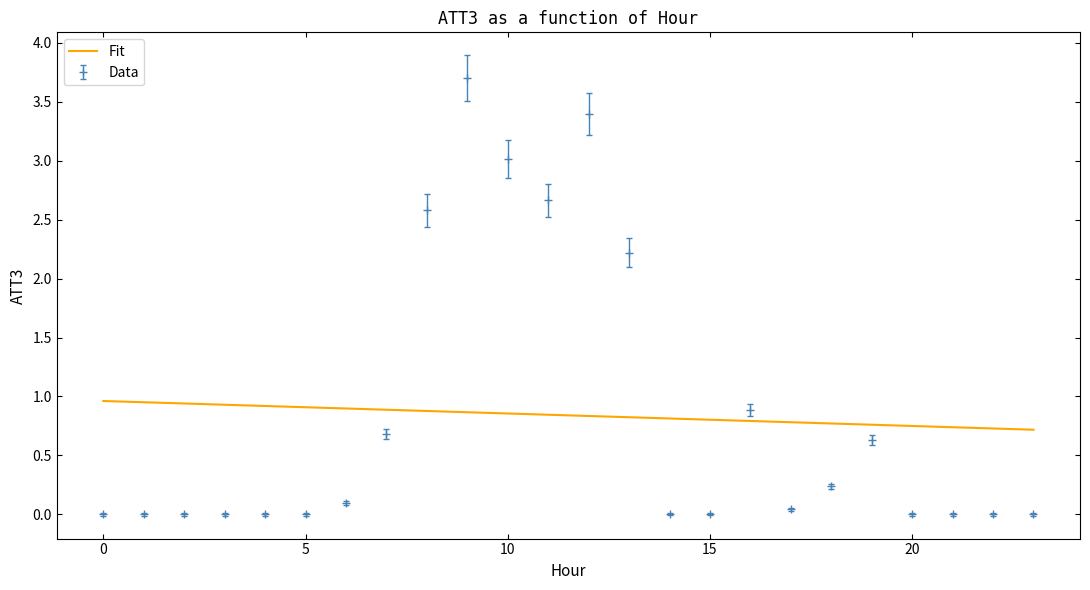

Which series has the widest spread of values?

Data